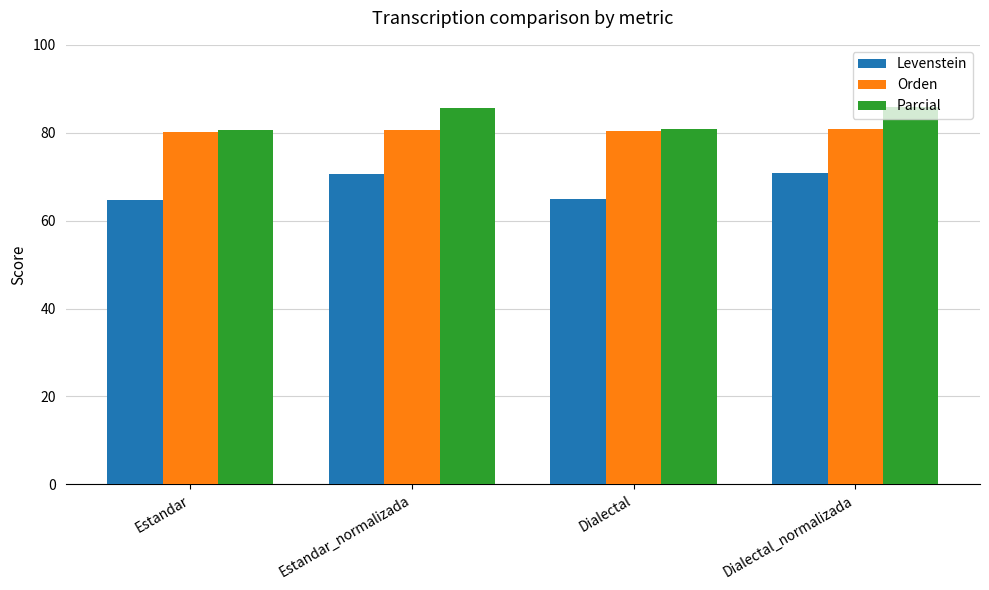

What is the difference between the highest and lowest values at Estandar_normalizada?

14.9